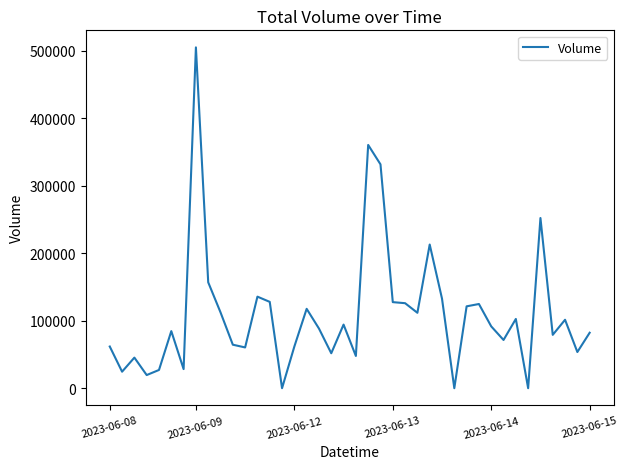

Which label corresponds to the largest value in the chart?

2023-06-09